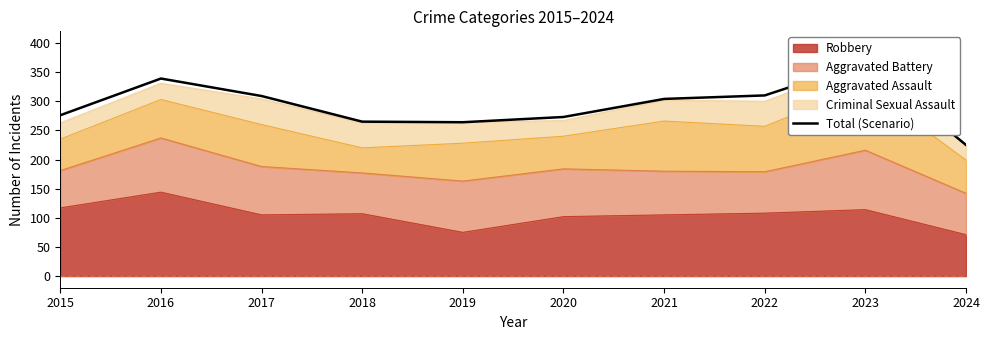

True or false: the data has more than 0 interior local peaks.

True